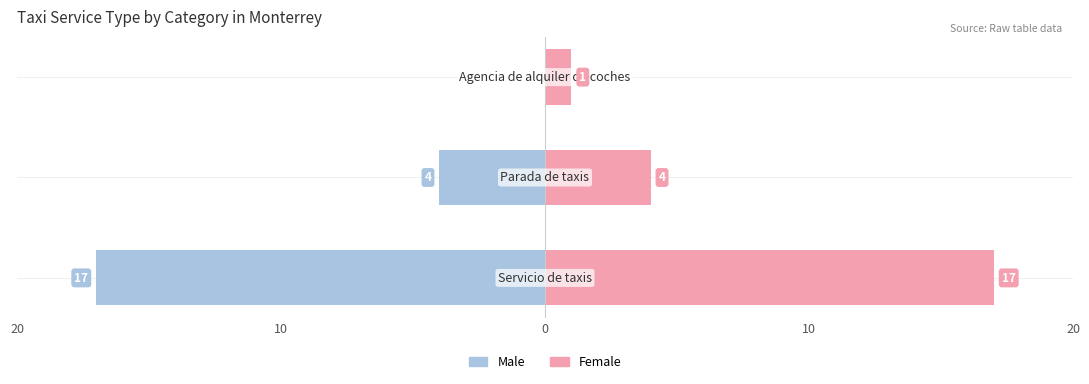

The Male series shows -25 at 20. True or false?

False